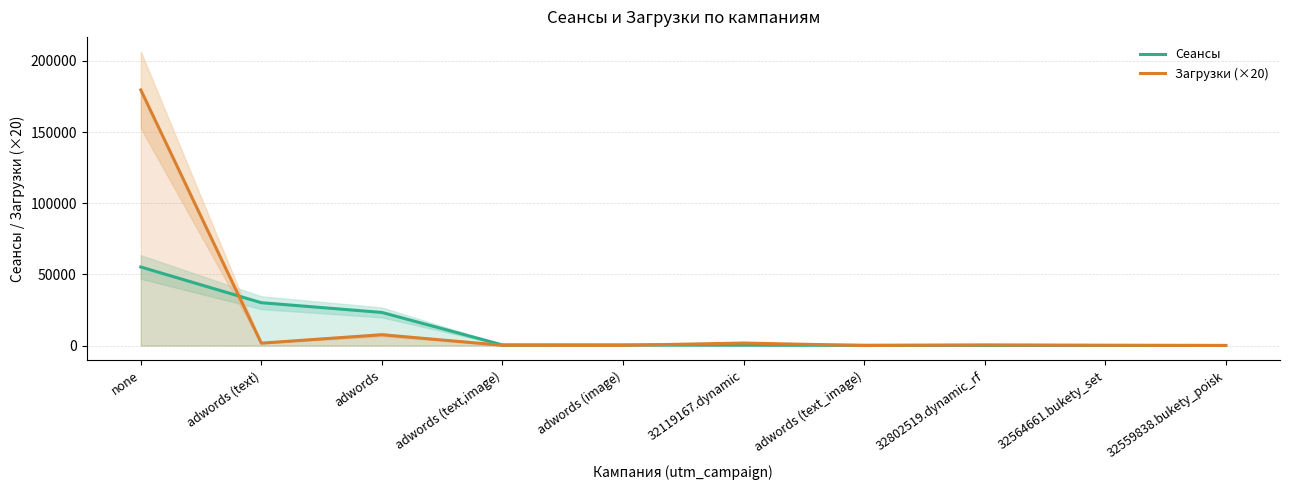

List the series in order of their peak value, highest first.

Загрузки (×20), Сеансы